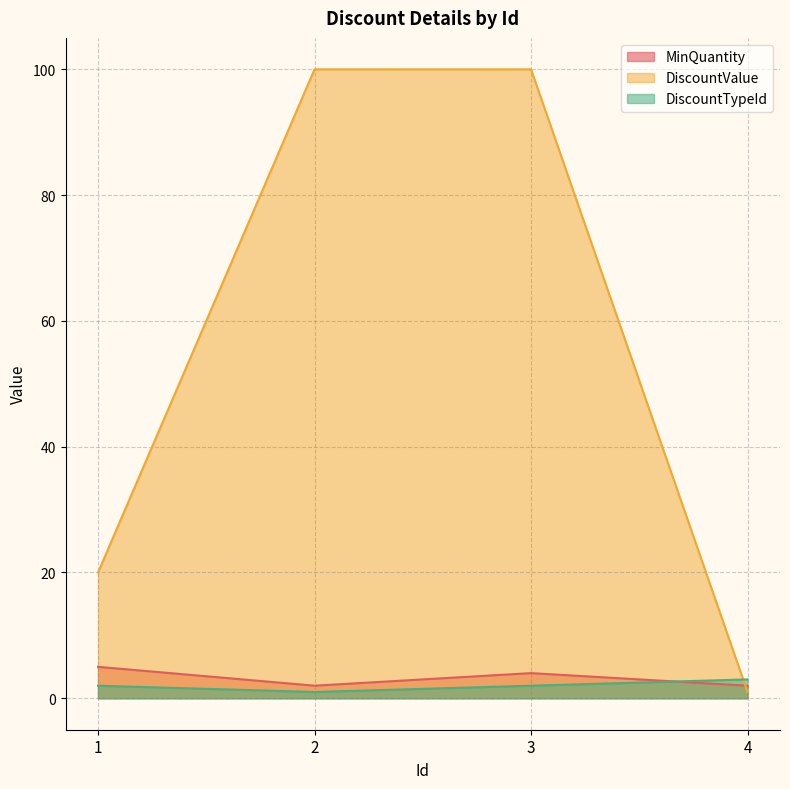

Count the number of data series in this chart.

3